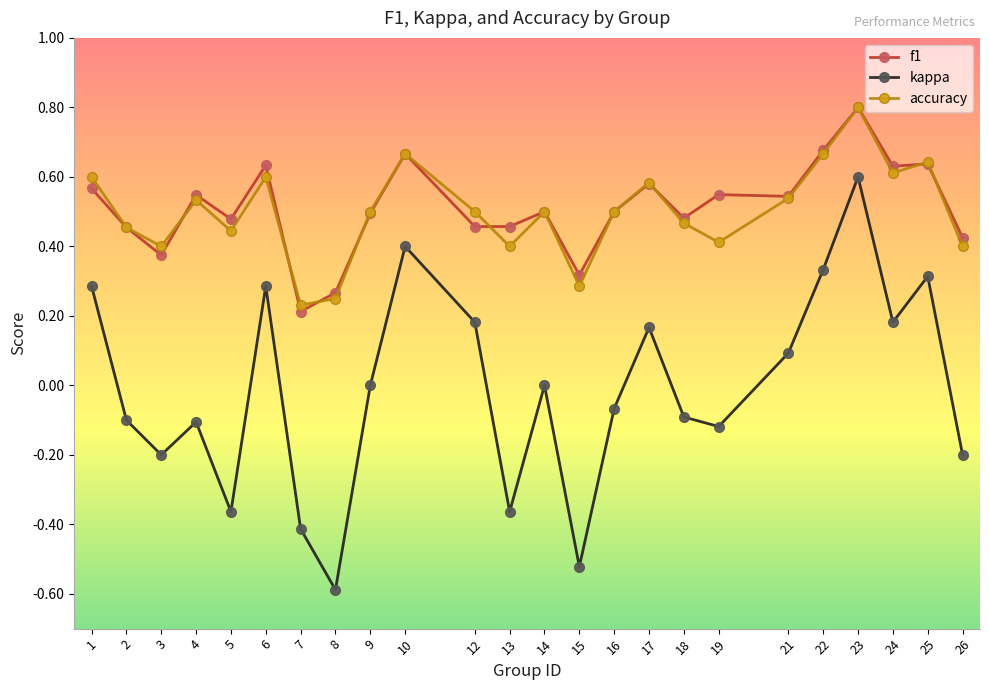

Is the value of f1 at 16 greater than the value of kappa at 23?

No